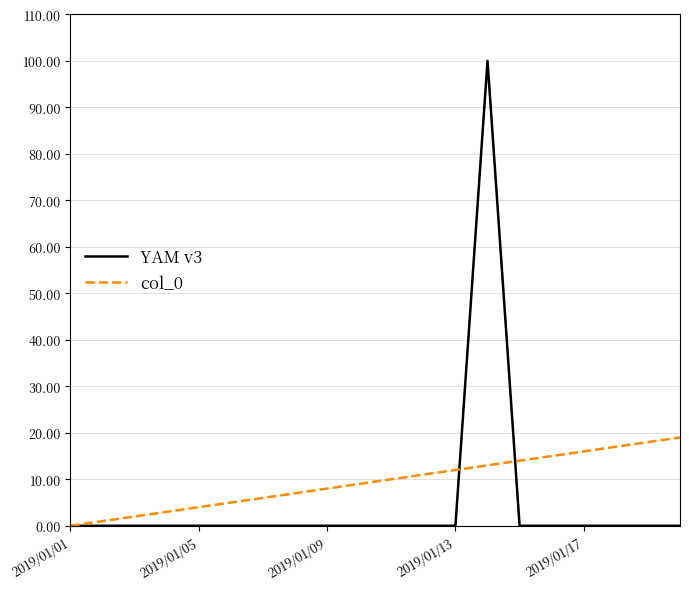

True or false: YAM v3 has more than 0 points higher than both neighbors.

True